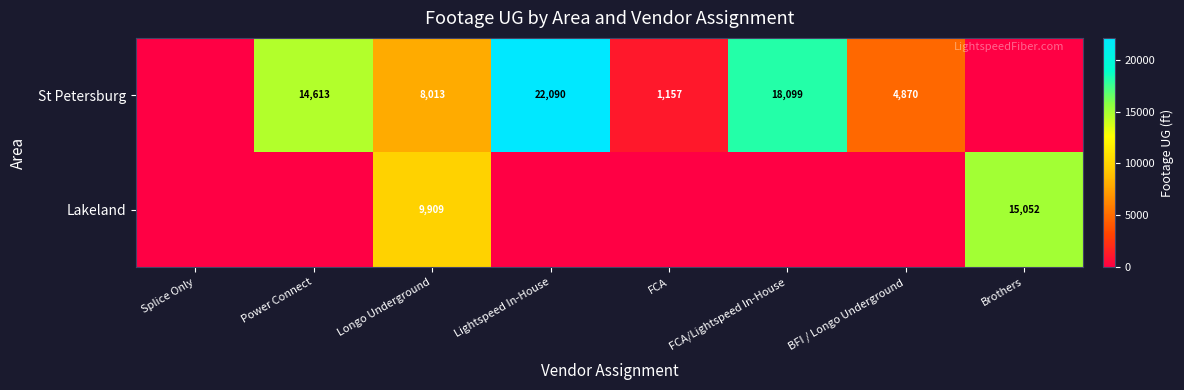

The value of Lakeland at Brothers is 6210. True or false?

False